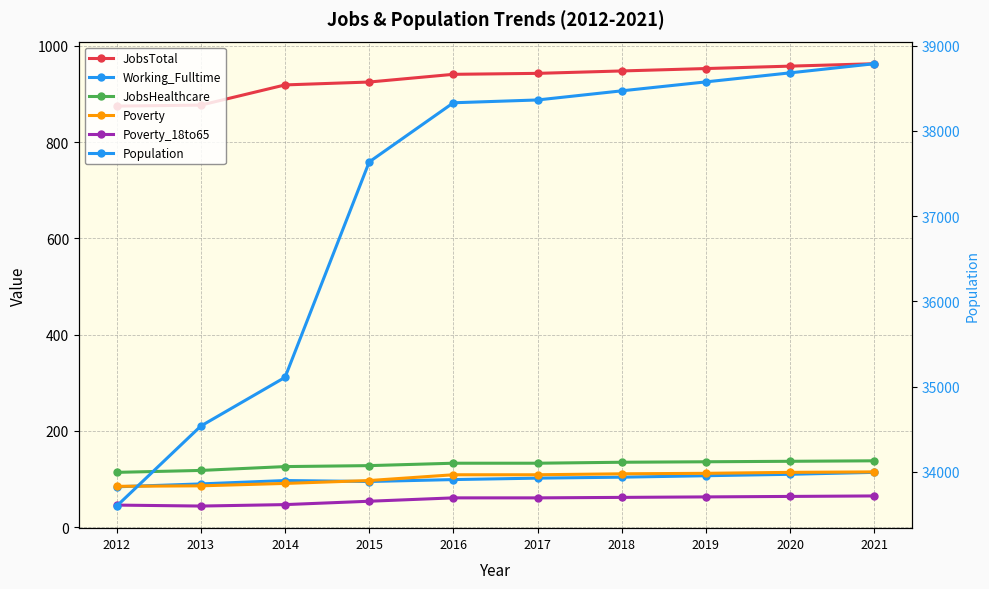

Which series has the largest range (max minus min)?

Population